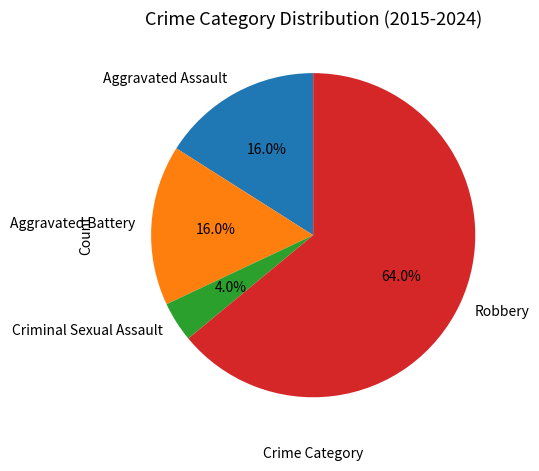

How many segments does this pie chart have?

4